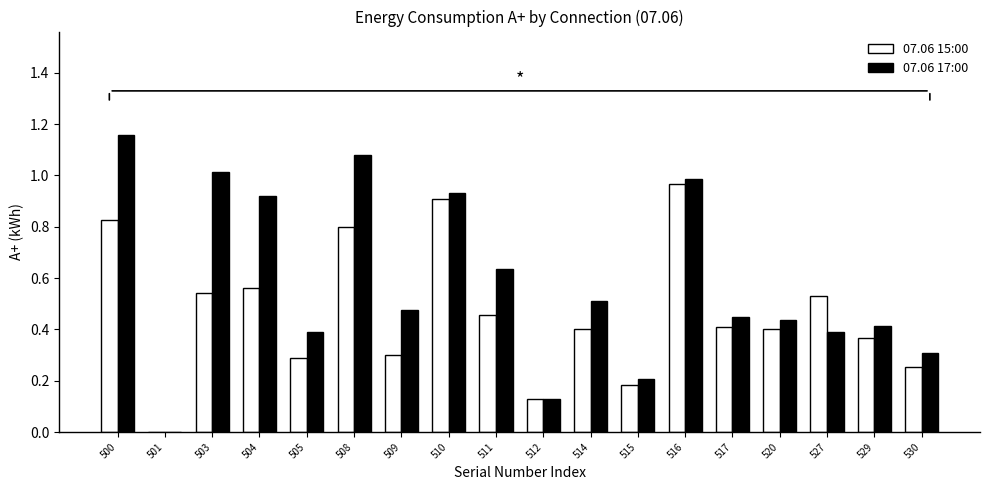

Which category has the highest value across all series?

500